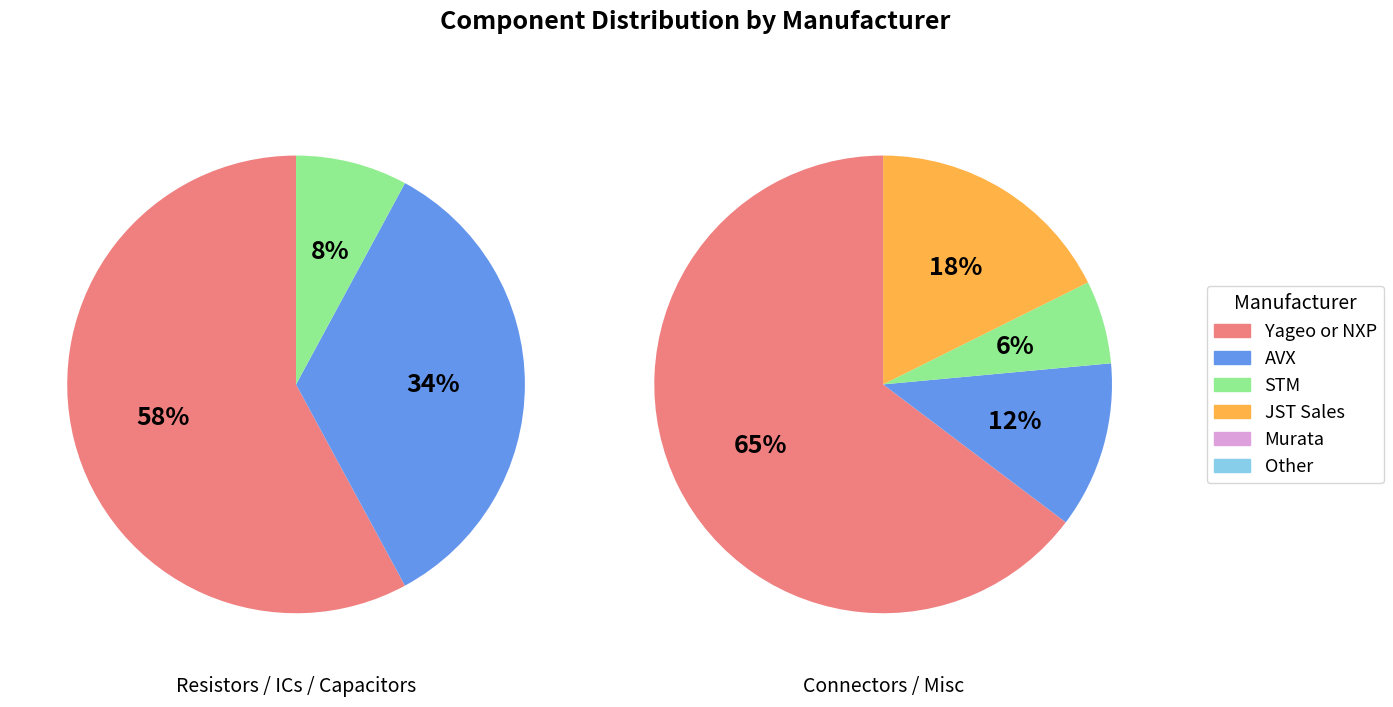

How many slices are in this pie chart?

6